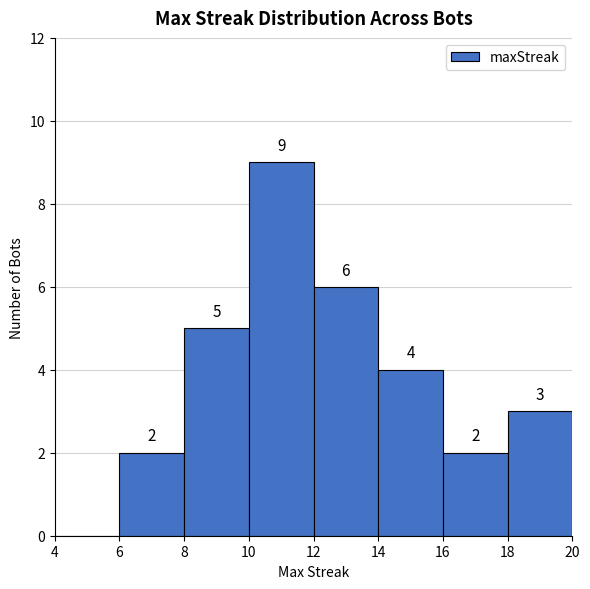

Which range on the x-axis has the tallest bar?

10 to 12